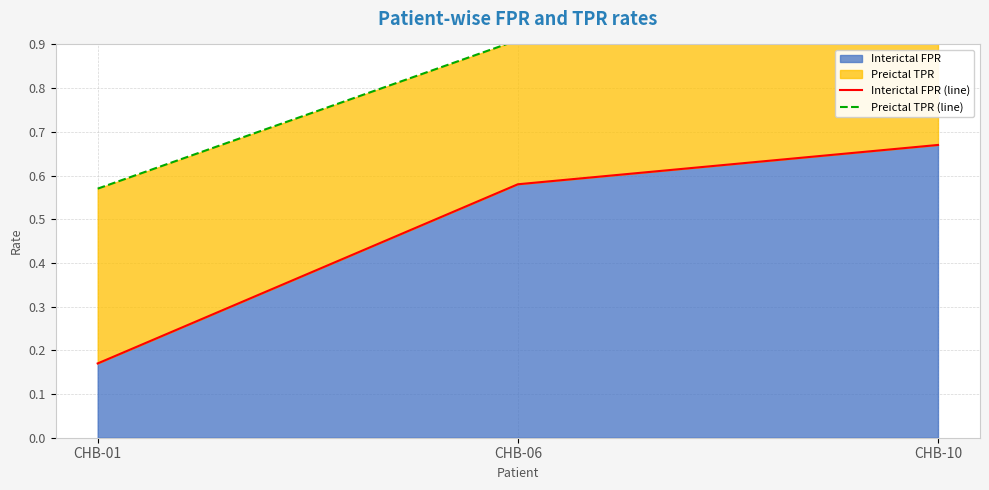

What is the maximum value for Preictal TPR (line)?

1.0